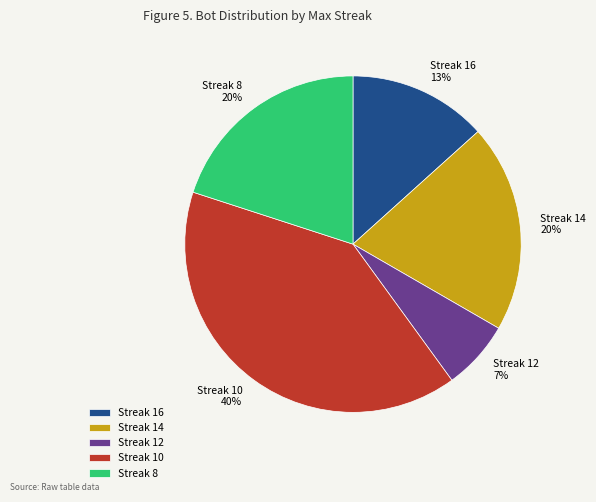

Is the sum of Streak 8 and Streak 14 greater than half?

No